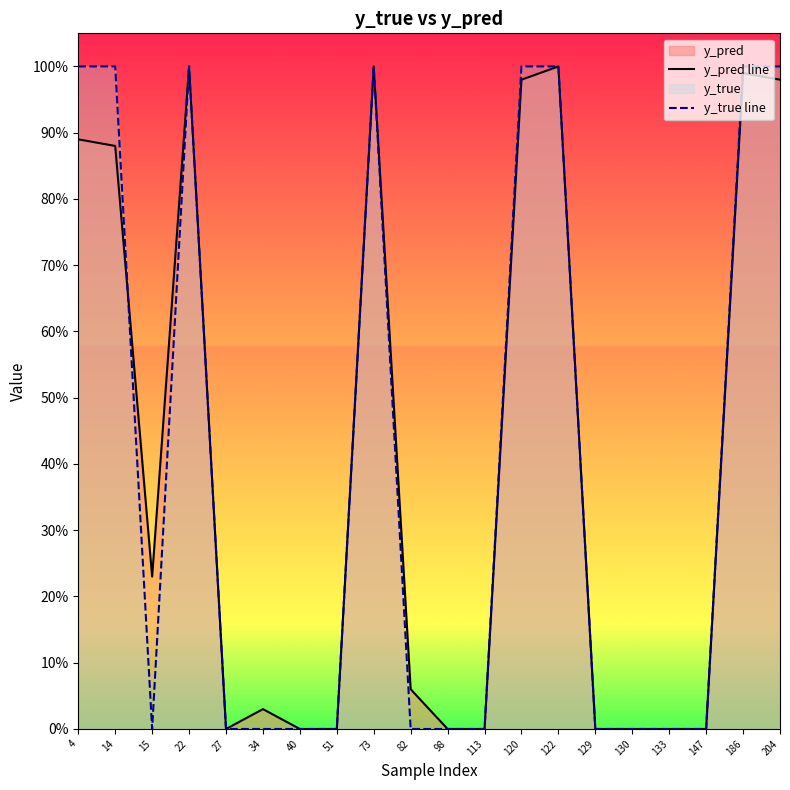

Does the chart display data point markers on the line(s)?

No